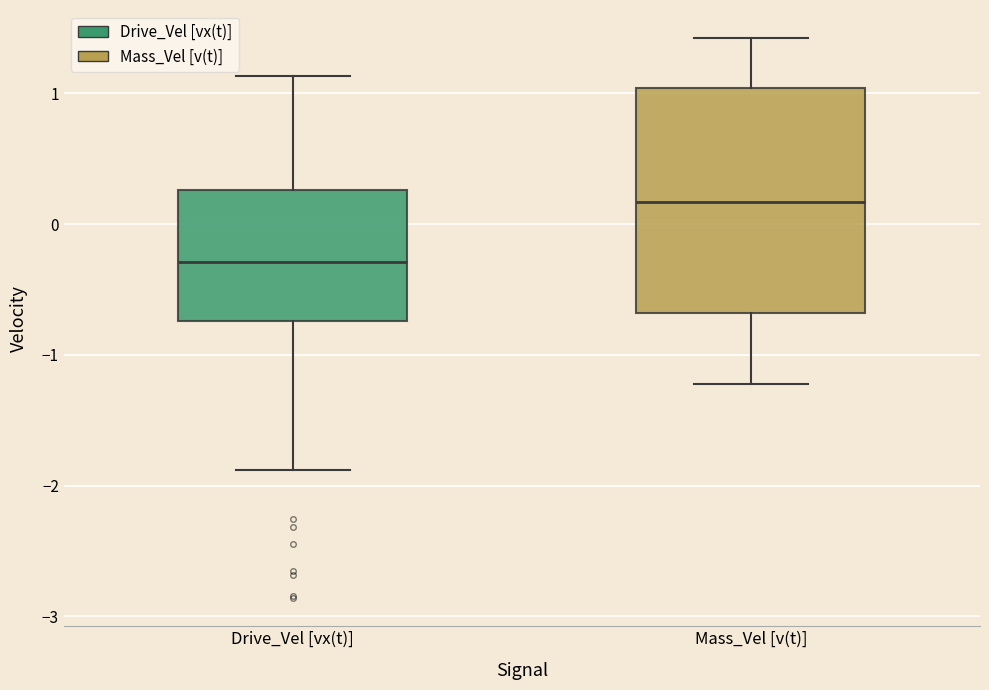

Reading left to right, transcribe this box plot: for each box, give where its median line is, the range the box spans, and where its two whiskers end, as read against the y-axis. The values are not printed on the chart, so give them approximately, as read against the axis.

Drive_Vel [vx(t)]: median -0.3, box -0.7 to 0.3, whiskers -1.9 to 1.1
Mass_Vel [v(t)]: median 0.2, box -0.7 to 1.0, whiskers -1.2 to 1.4